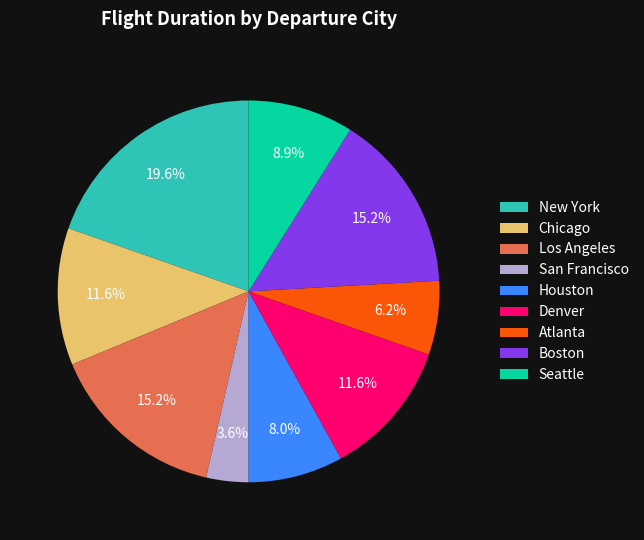

What percentage is NOT represented by San Francisco?

96.4%